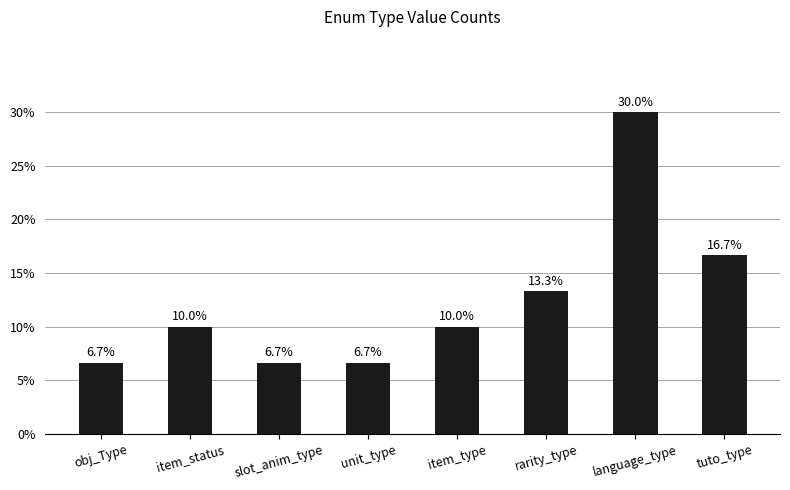

Read the value at tuto_type.

16.7